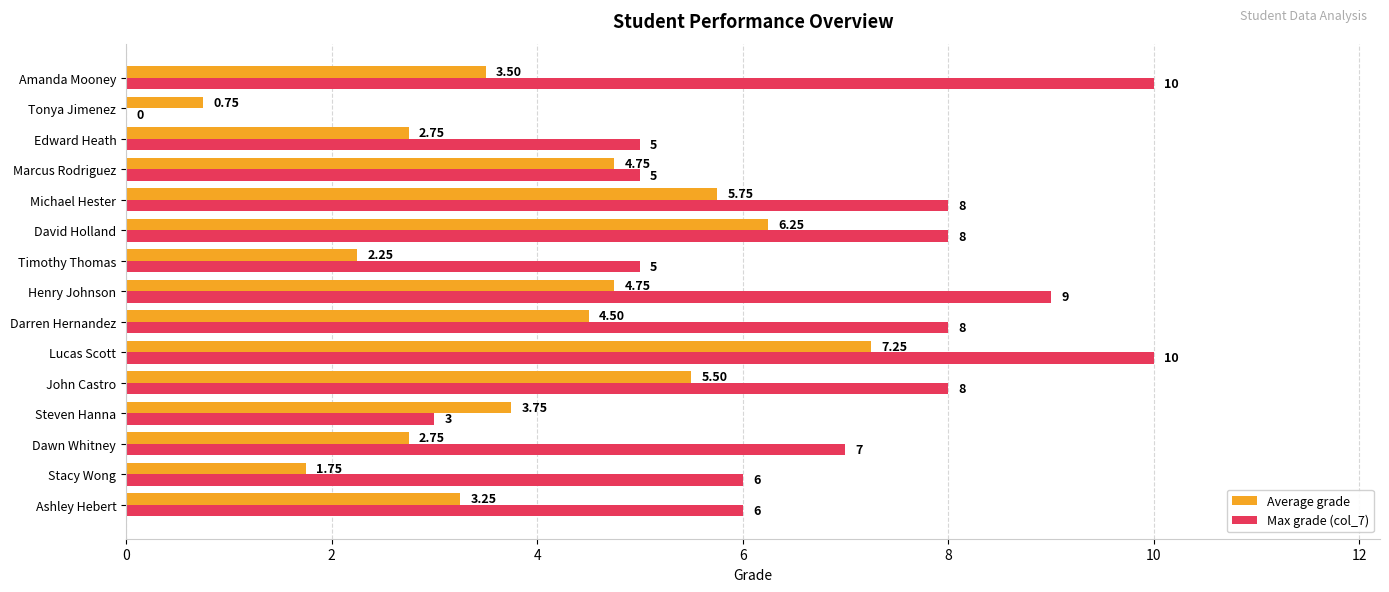

Which series has the largest total across all categories?

Max grade (col_7)